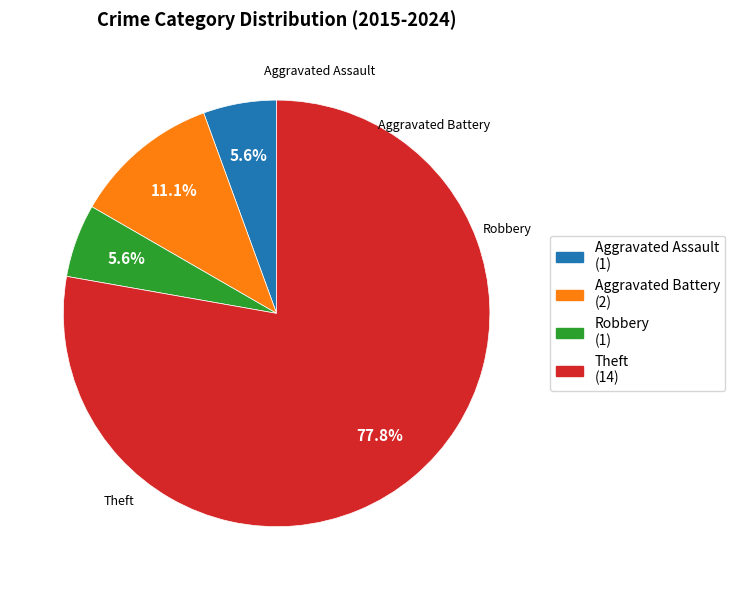

The Aggravated Battery slice represents 25% of the pie. True or false?

False